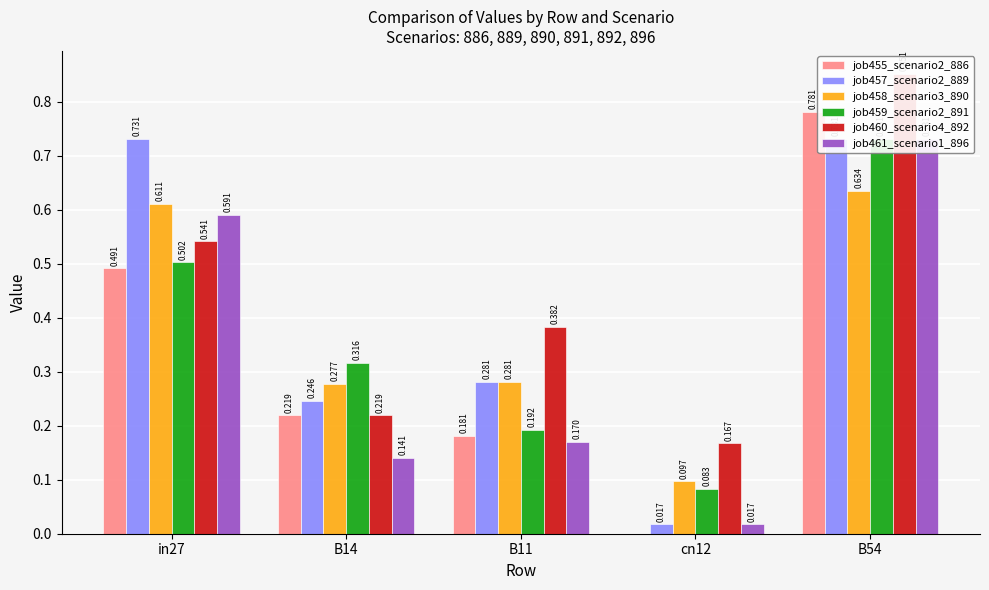

How many bars are there in total?

30